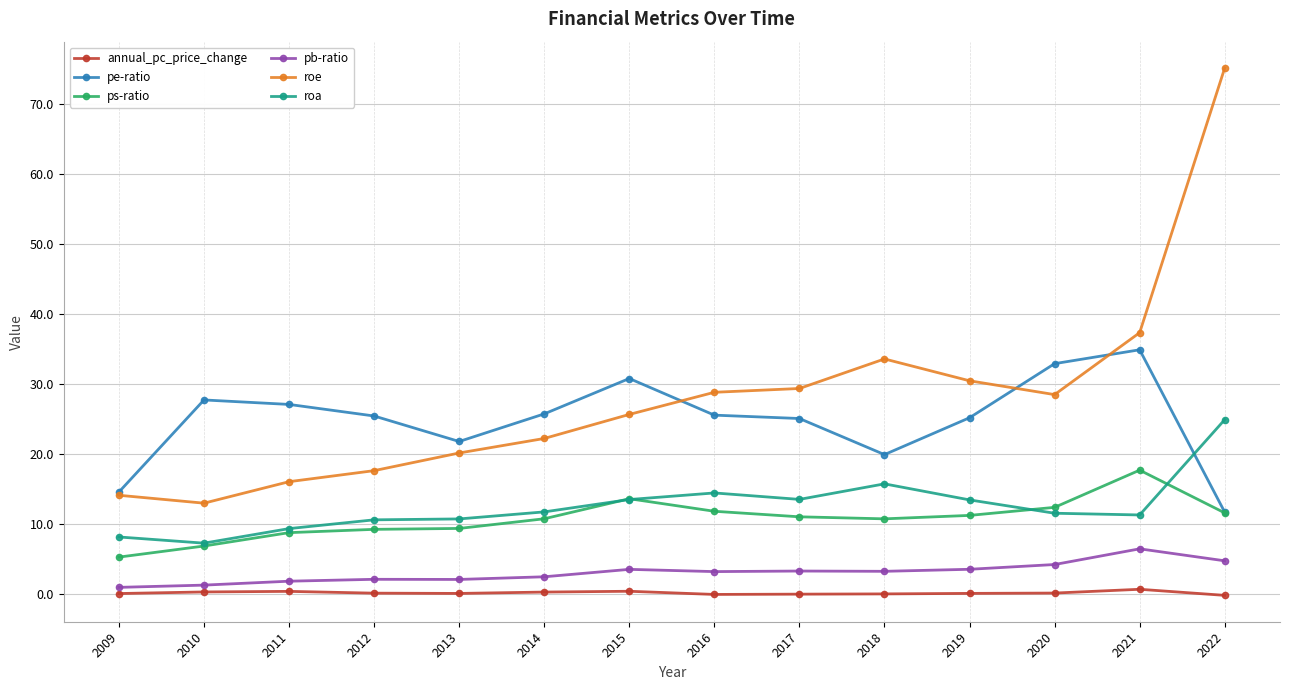

List the series in order of their peak value, highest first.

roe, pe-ratio, roa, ps-ratio, pb-ratio, annual_pc_price_change